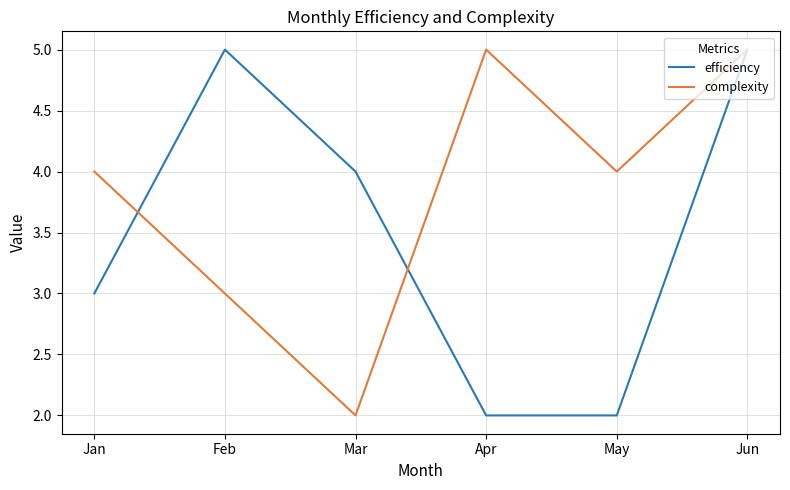

What is the spread (max minus min) of values at Apr?

3